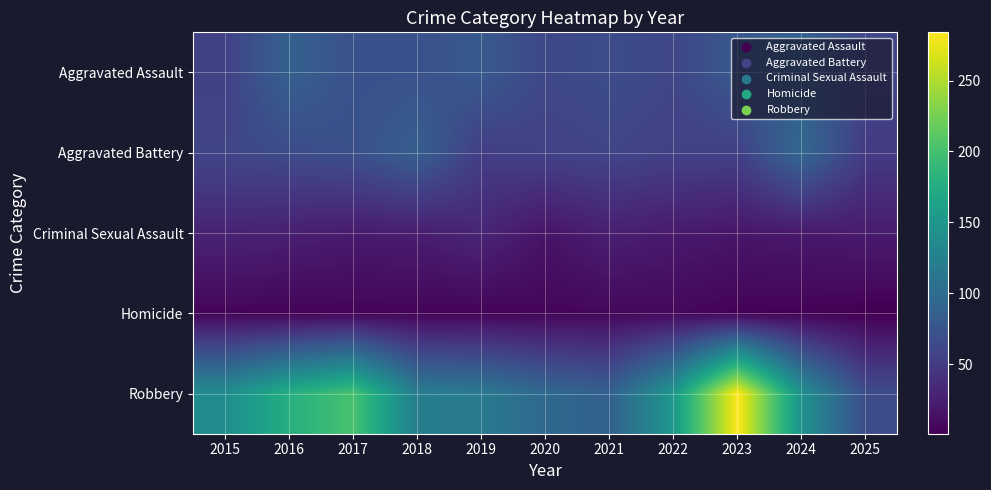

List the series in order of their peak value, highest first.

Robbery, Aggravated Battery, Aggravated Assault, Criminal Sexual Assault, Homicide